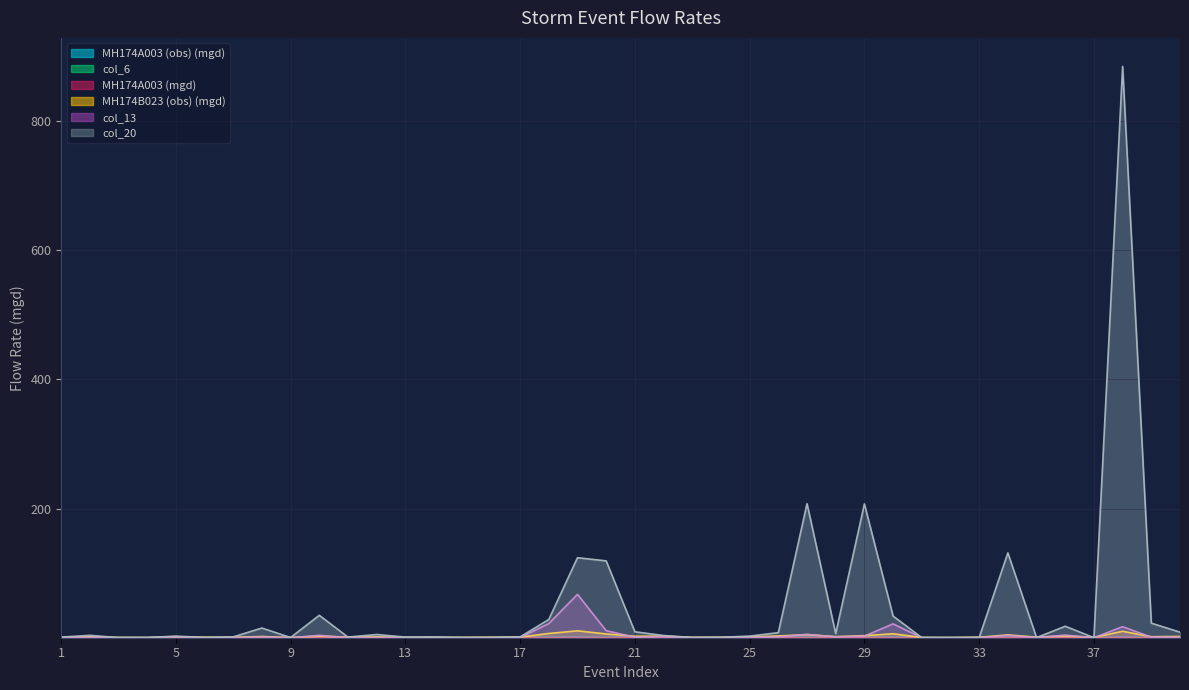

True or false: MH174A003 (mgd) has more than 0 points higher than both neighbors.

True